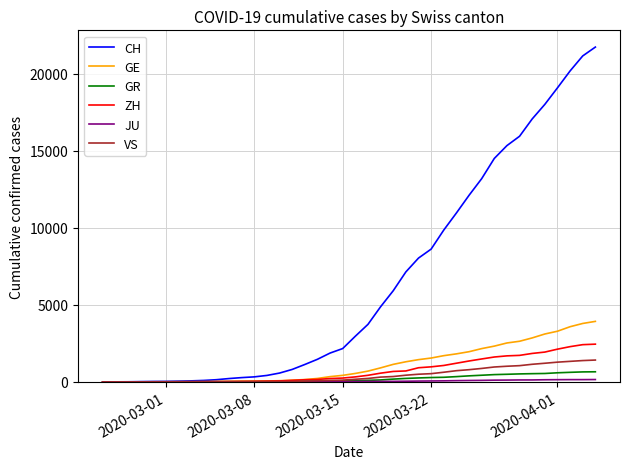

Which series has the largest range (max minus min)?

CH